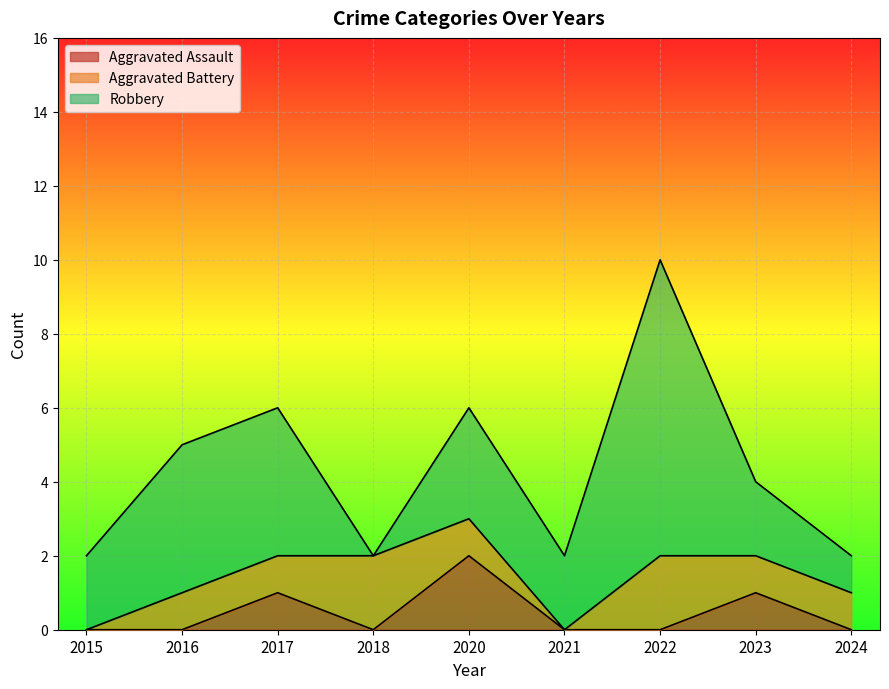

The value of Aggravated Battery at 2018 is 2. True or false?

True